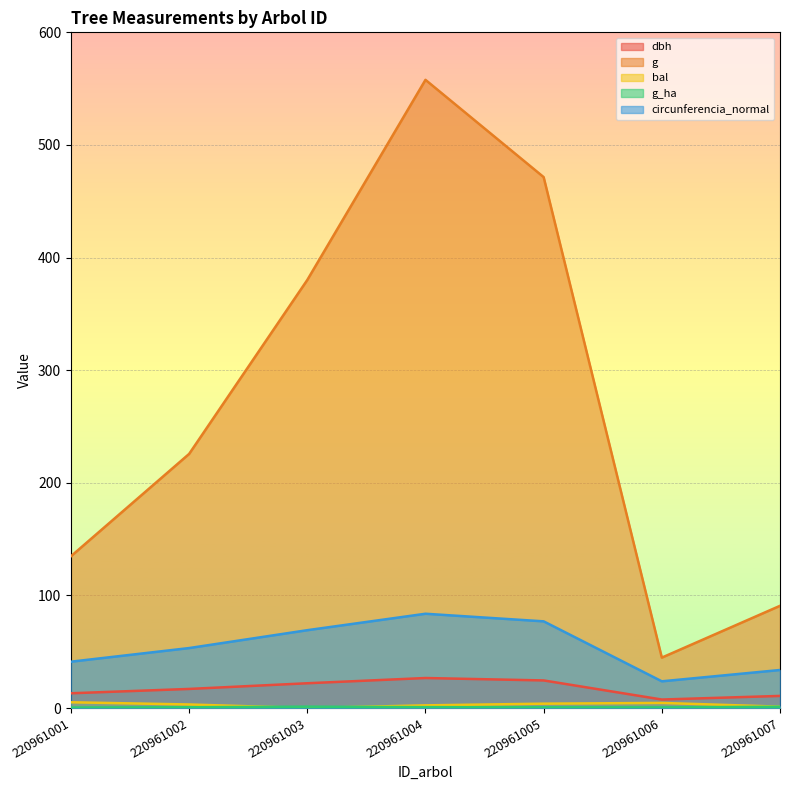

How many values in the circunferencia_normal series are below 53?

3